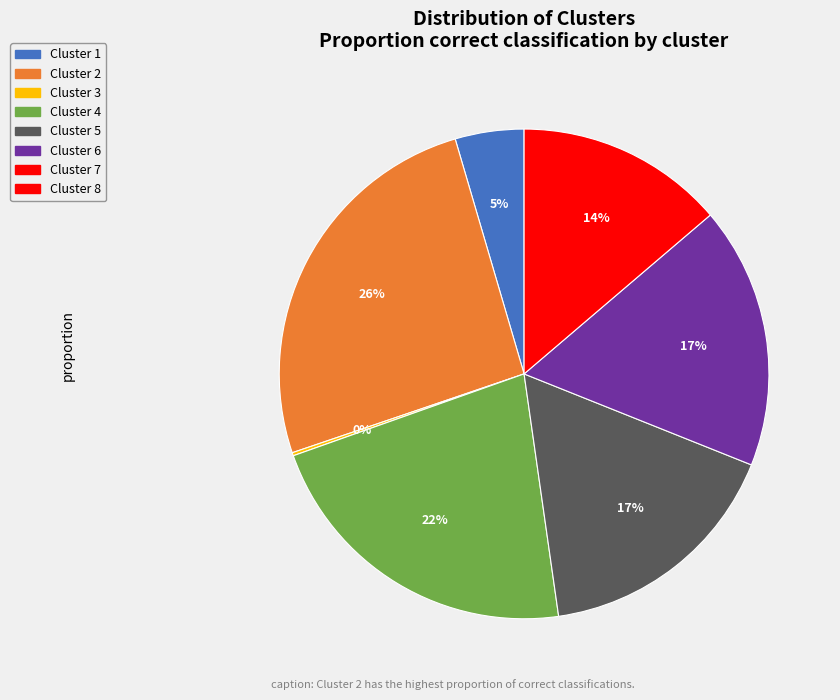

To the nearest percent, what is the average slice percentage?

14%